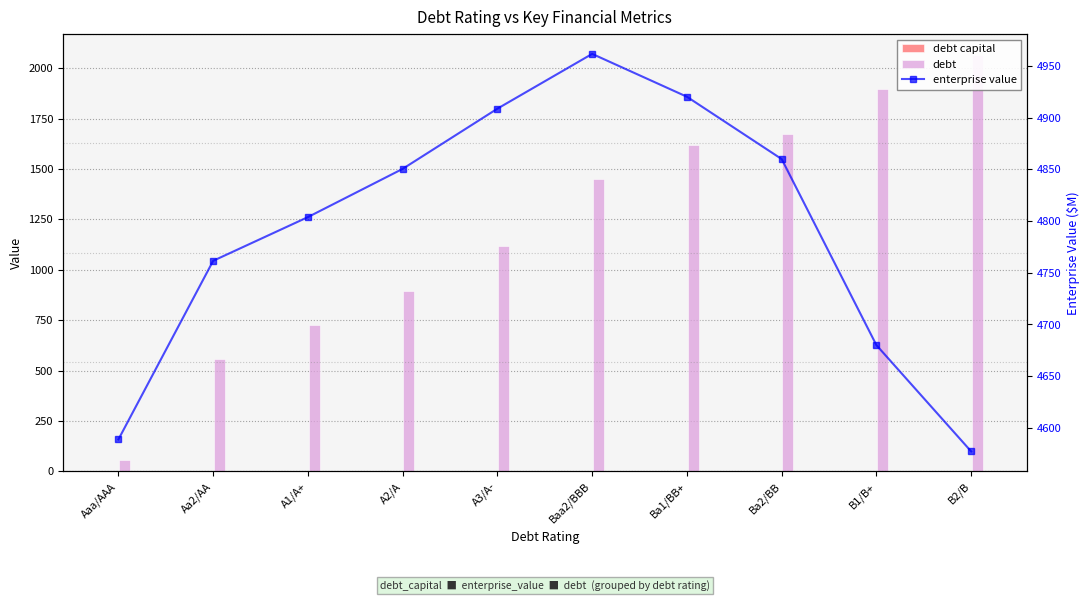

Read the debt value at A3/A-.

1116.9